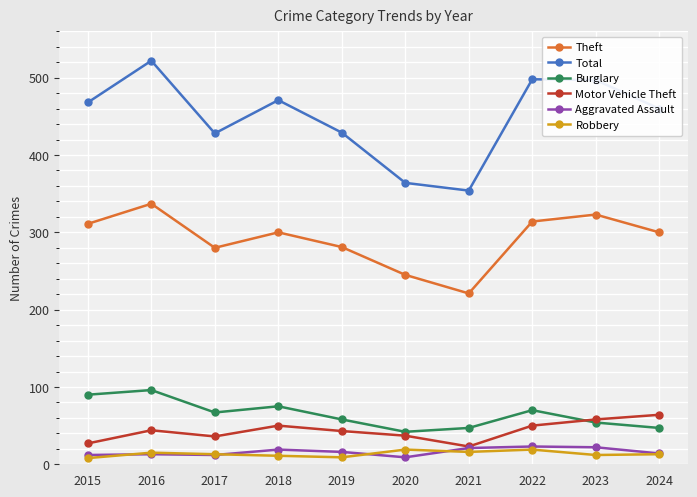

What is the value of the Burglary point at the 7th from the left?

47